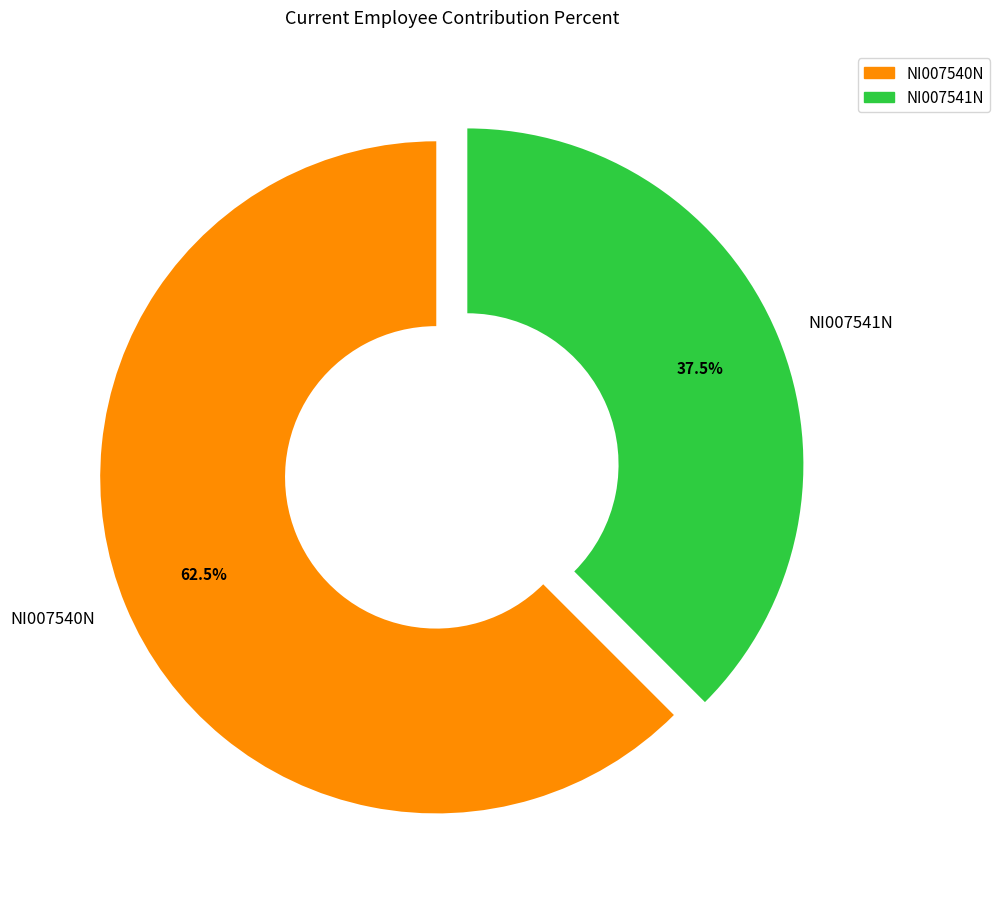

Does NI007541N account for over 50% of the chart?

No